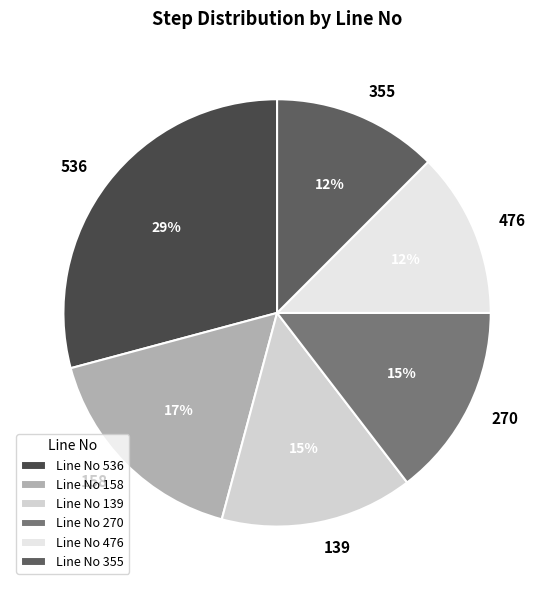

How many segments does this pie chart have?

6